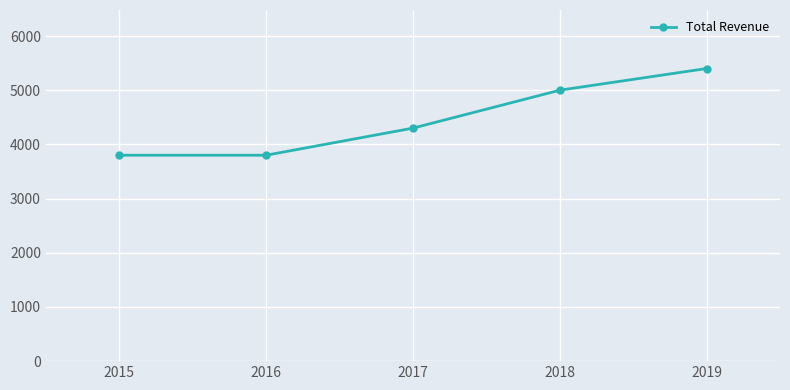

Is it true that the value at 2017 is 7658?

False